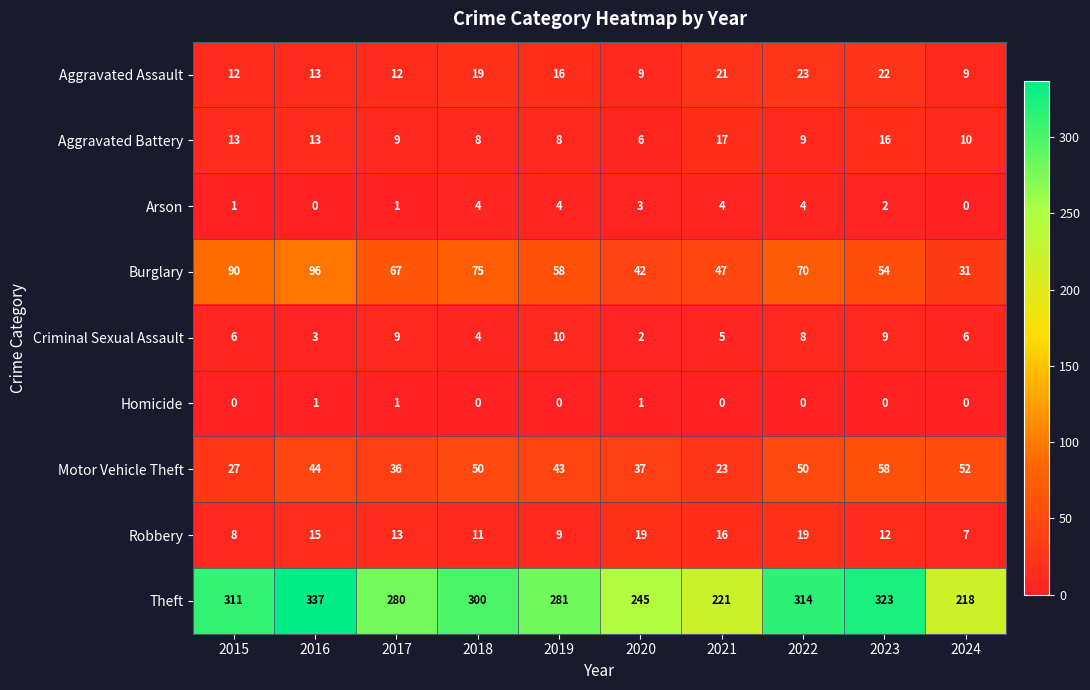

At 2021, list the series in order from smallest to largest.

Homicide, Arson, Criminal Sexual Assault, Robbery, Aggravated Battery, Aggravated Assault, Motor Vehicle Theft, Burglary, Theft